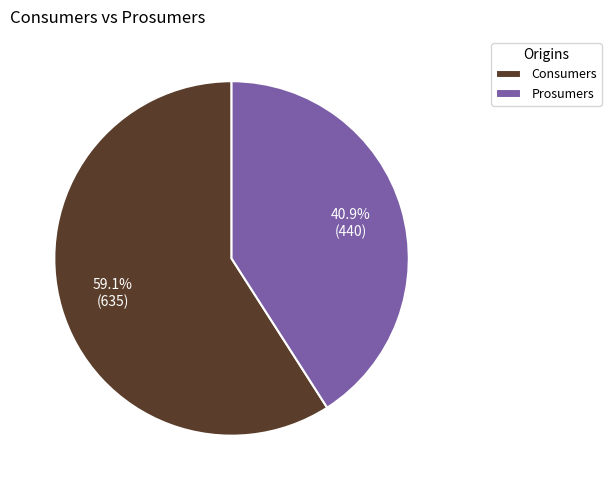

Which slice is the largest?

Consumers